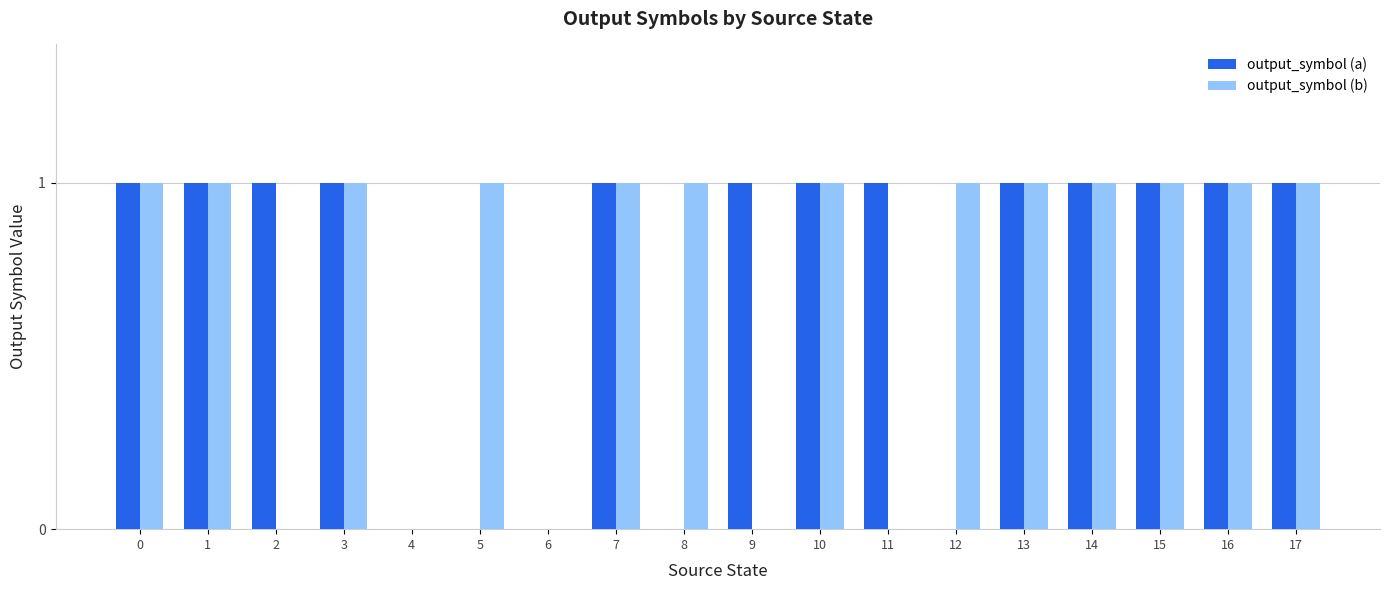

Is it true that output_symbol (b) equals 2 at 17?

False